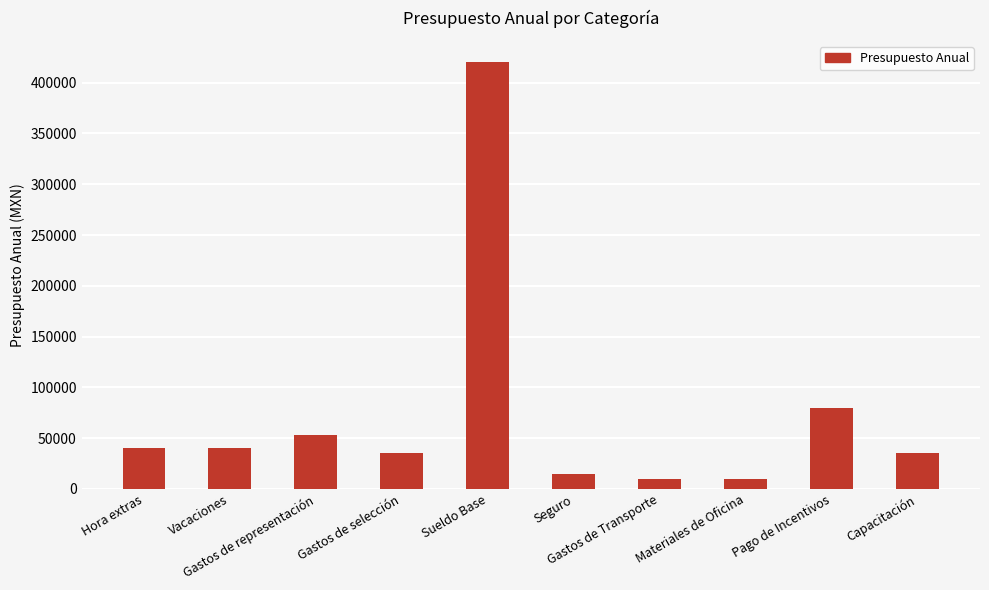

What is the difference between the maximum and second lowest values?

410000